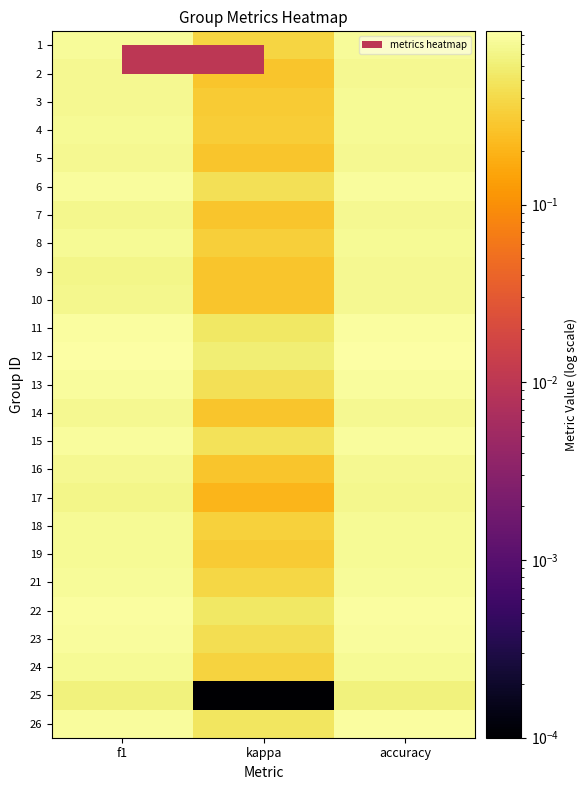

Reading right to left, transcribe all the data shown in this chart.

1: accuracy=0.8	kappa=0.4	f1=0.8
2: accuracy=0.8	kappa=0.3	f1=0.8
3: accuracy=0.8	kappa=0.3	f1=0.8
4: accuracy=0.8	kappa=0.3	f1=0.8
5: accuracy=0.8	kappa=0.3	f1=0.8
6: accuracy=0.9	kappa=0.5	f1=0.9
7: accuracy=0.8	kappa=0.3	f1=0.8
8: accuracy=0.8	kappa=0.3	f1=0.8
9: accuracy=0.8	kappa=0.3	f1=0.7
10: accuracy=0.8	kappa=0.3	f1=0.8
11: accuracy=0.9	kappa=0.5	f1=0.9
12: accuracy=0.9	kappa=0.6	f1=0.9
13: accuracy=0.9	kappa=0.5	f1=0.9
14: accuracy=0.8	kappa=0.3	f1=0.8
15: accuracy=0.9	kappa=0.5	f1=0.9
16: accuracy=0.8	kappa=0.3	f1=0.8
17: accuracy=0.7	kappa=0.2	f1=0.7
18: accuracy=0.8	kappa=0.3	f1=0.8
19: accuracy=0.8	kappa=0.3	f1=0.8
21: accuracy=0.8	kappa=0.4	f1=0.8
22: accuracy=0.9	kappa=0.5	f1=0.9
23: accuracy=0.9	kappa=0.4	f1=0.9
24: accuracy=0.8	kappa=0.3	f1=0.8
25: accuracy=0.6	kappa=0.0	f1=0.6
26: accuracy=0.9	kappa=0.5	f1=0.9